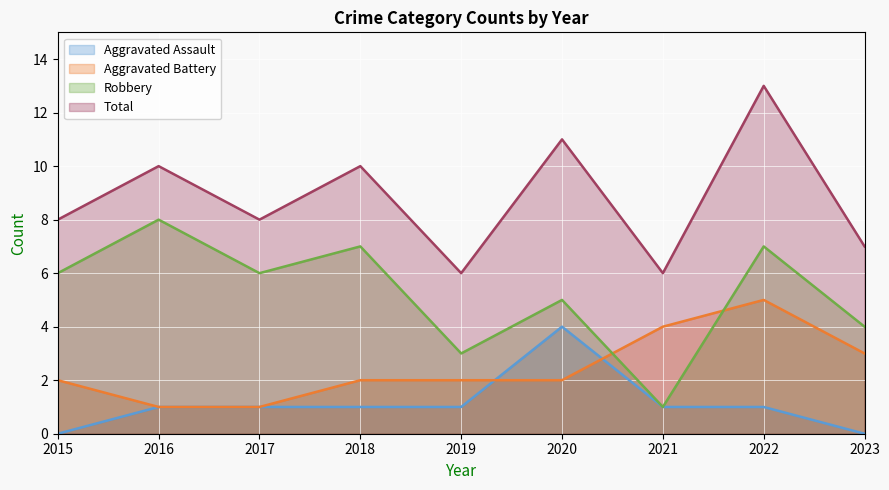

How many lines are shown in the chart?

4